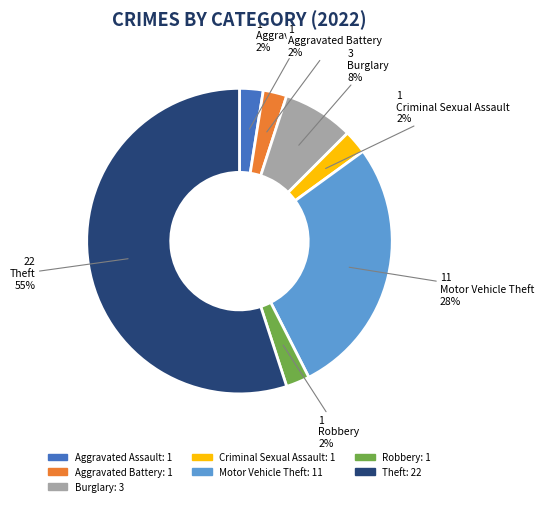

Count the number of slices in the pie.

7